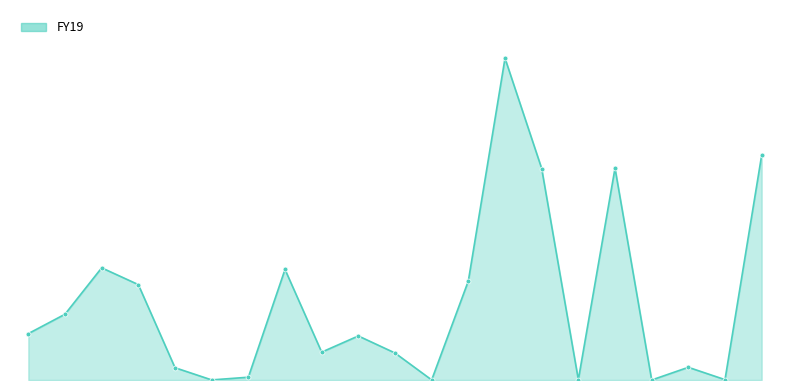

What is the difference between the maximum and minimum values?

1151756278